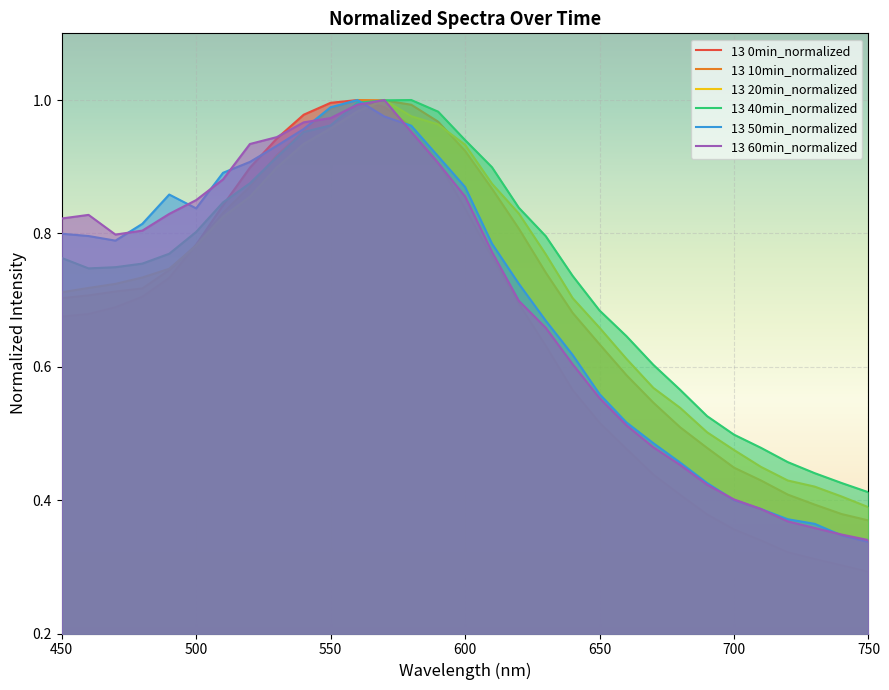

Which series has the largest range (max minus min)?

13 0min_normalized